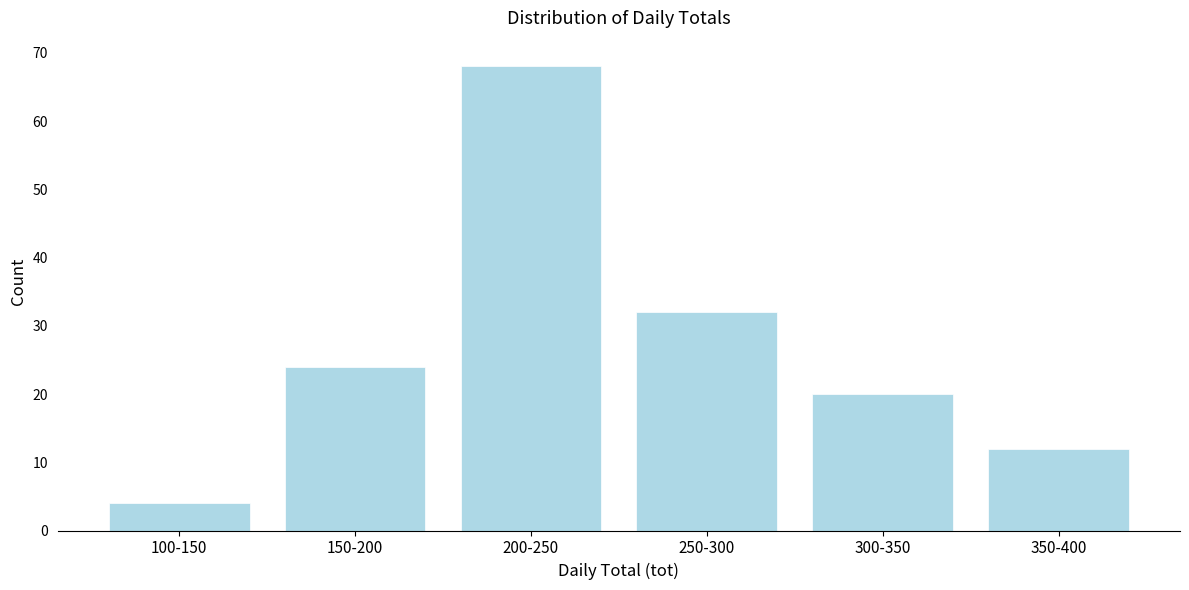

Reading left to right, extract all data points from this chart.

4	24	68	32	20	12